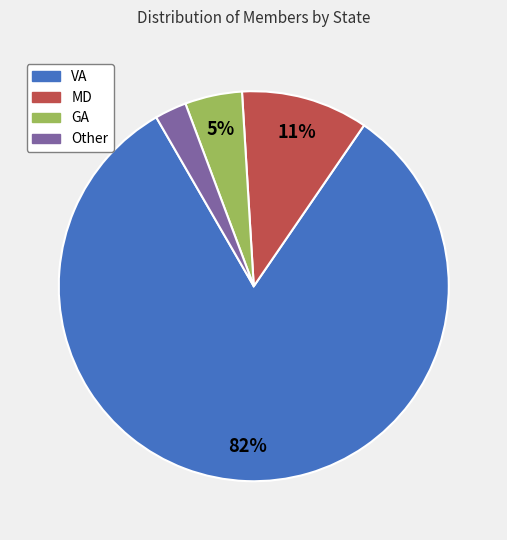

Which slice is the smallest?

Other